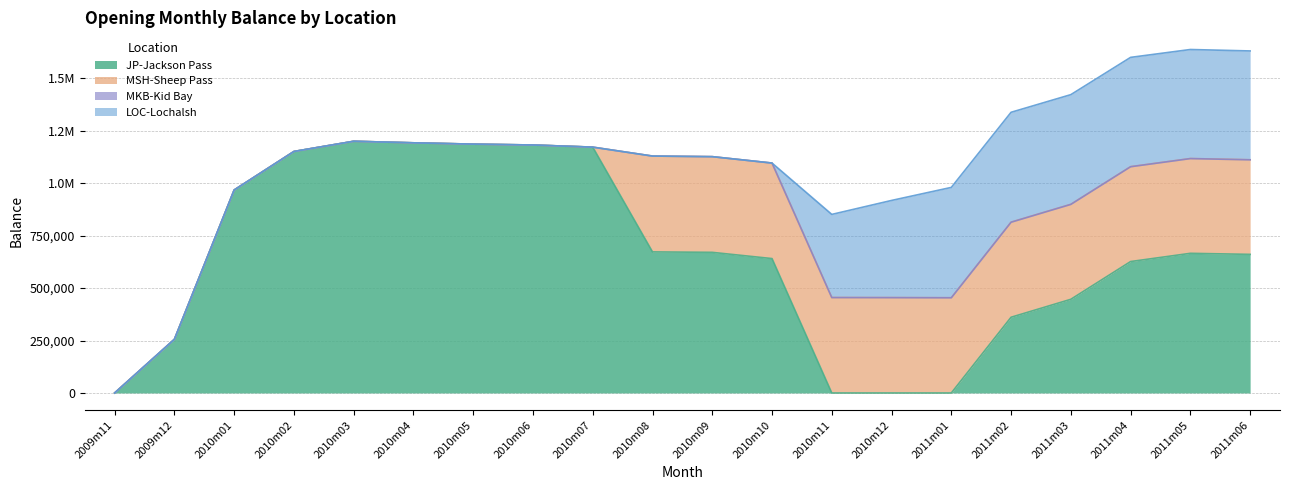

True or false: MSH-Sheep Pass has a value of 305408 at 2010m01.

False